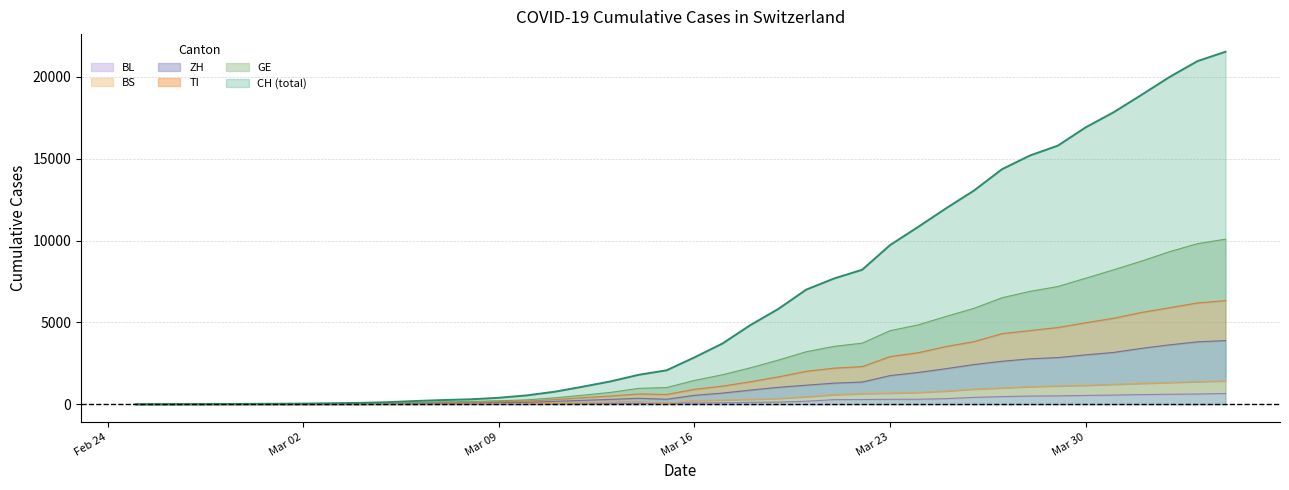

True or false: GE has a value of 393 at 2020-03-11.

True